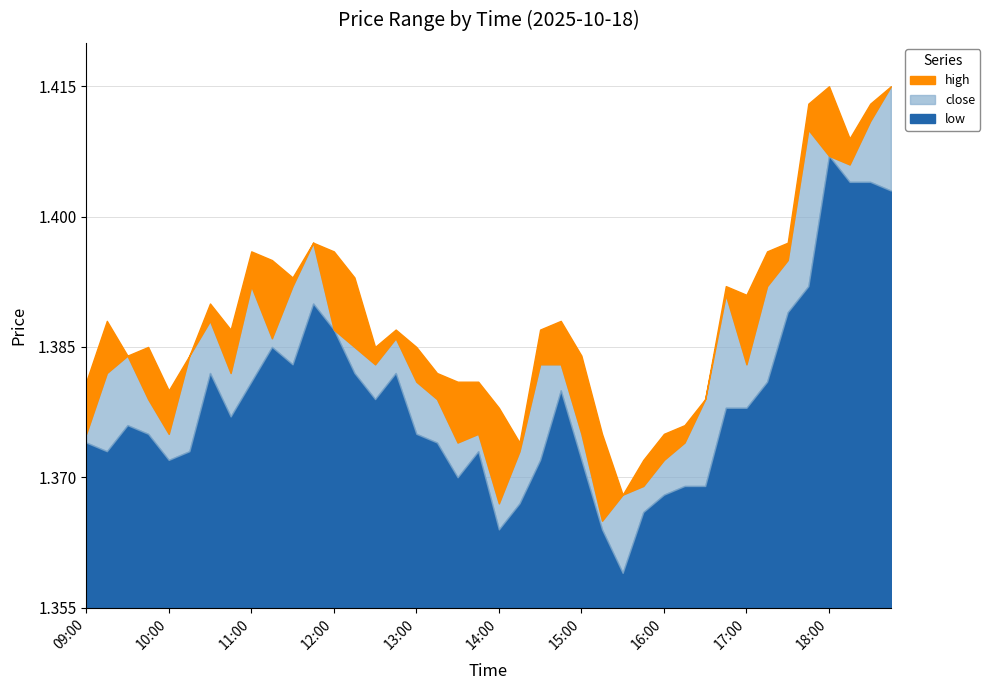

True or false: close and low intersect in this chart.

False